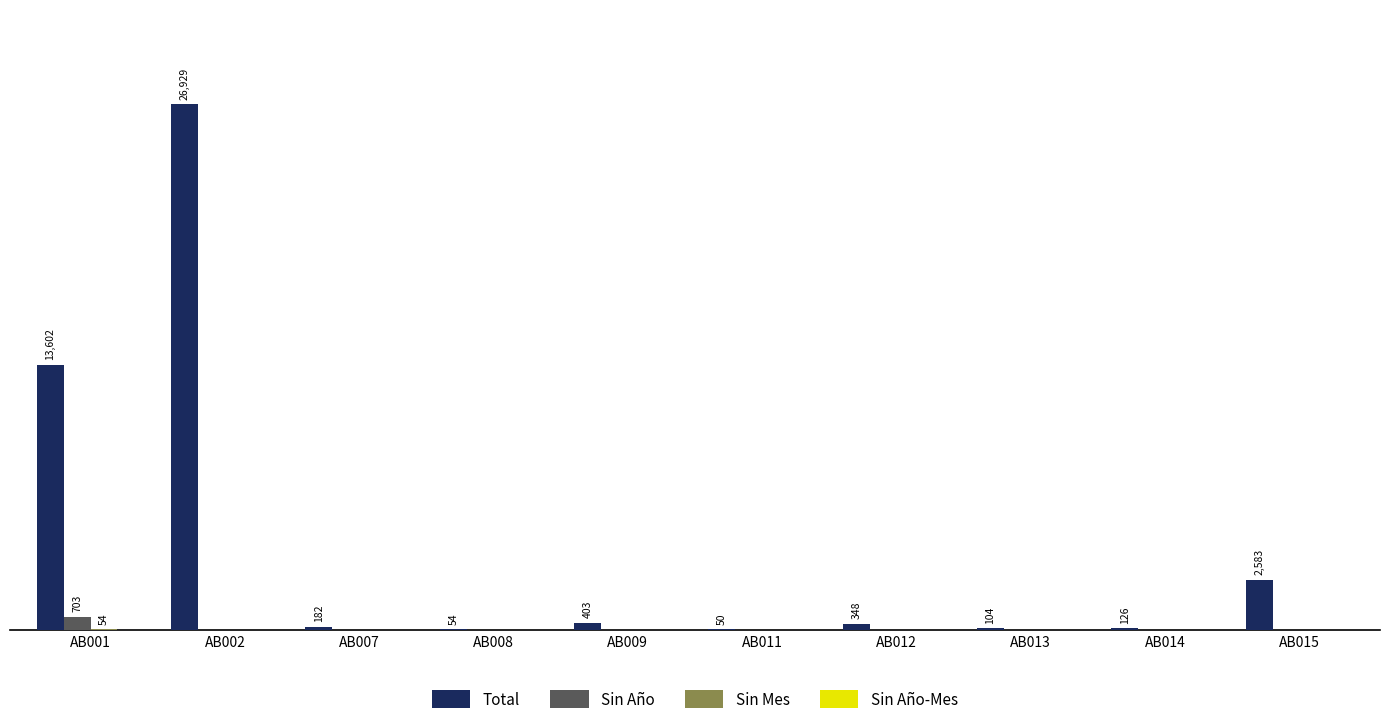

Are the bars grouped side by side (vs. stacked)?

Yes